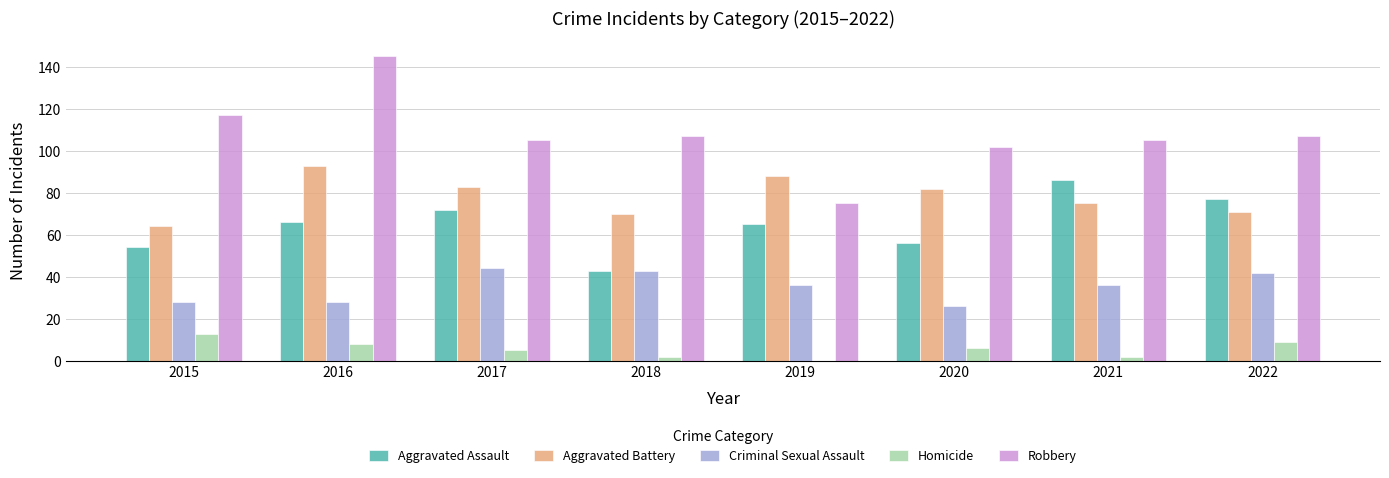

Which series has the widest spread of values?

Robbery